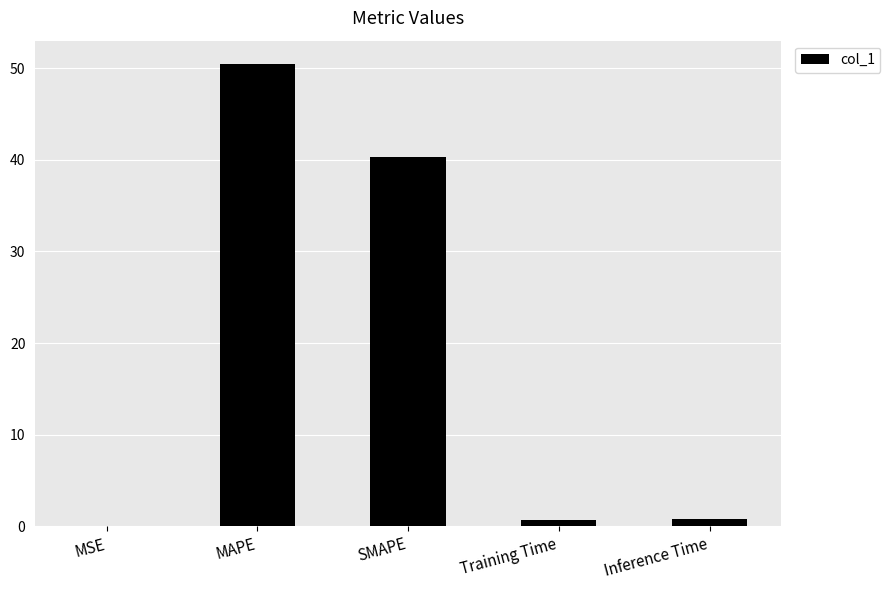

Is it true that the value at MAPE is 90.7?

False